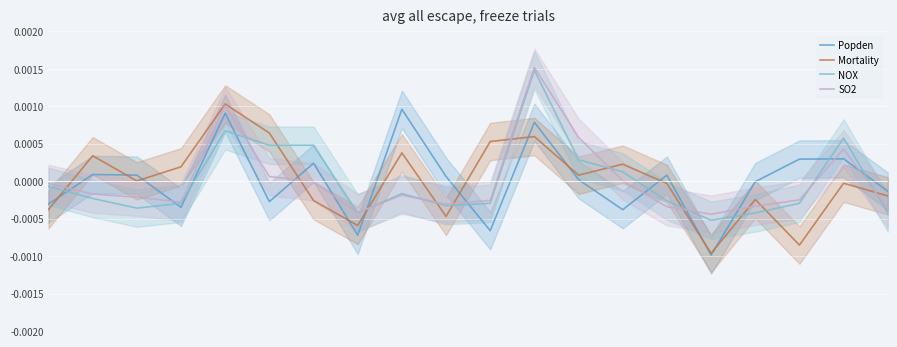

What are all the series names shown in the legend?

Popden, Mortality, NOX, SO2